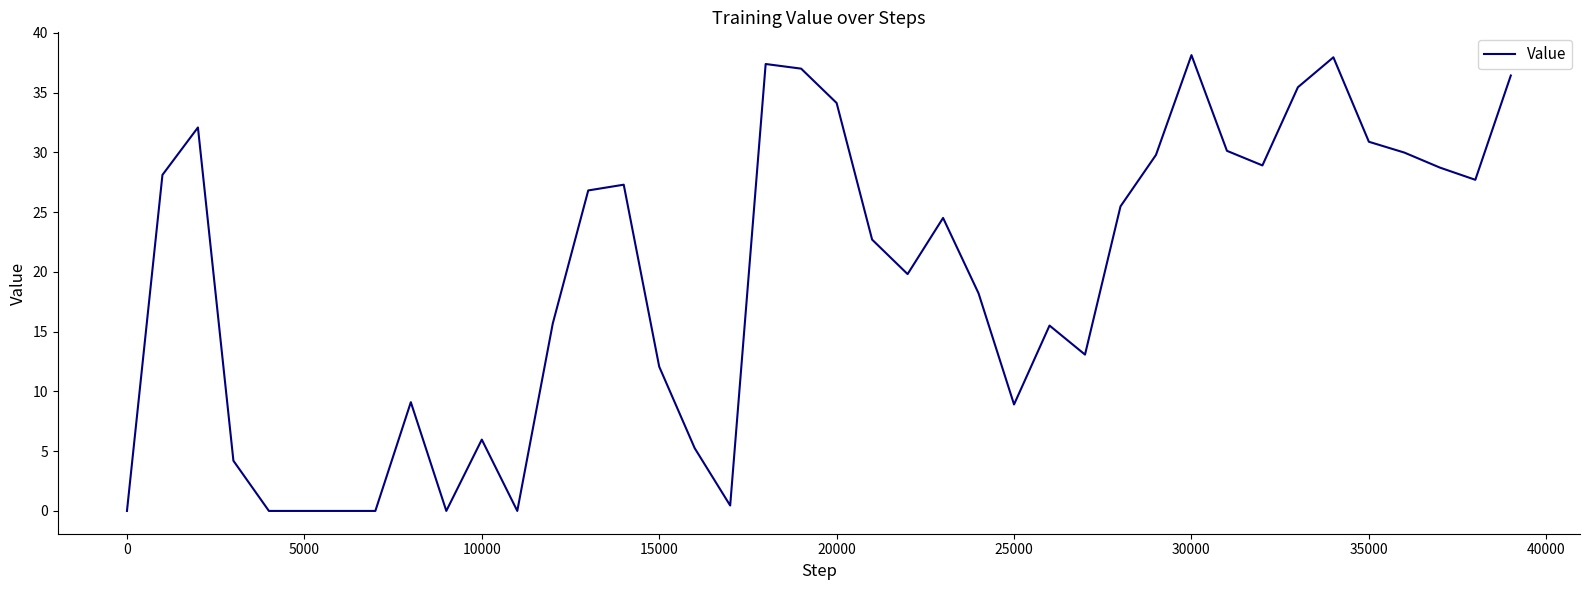

What is the difference between the maximum and minimum values?

38.1